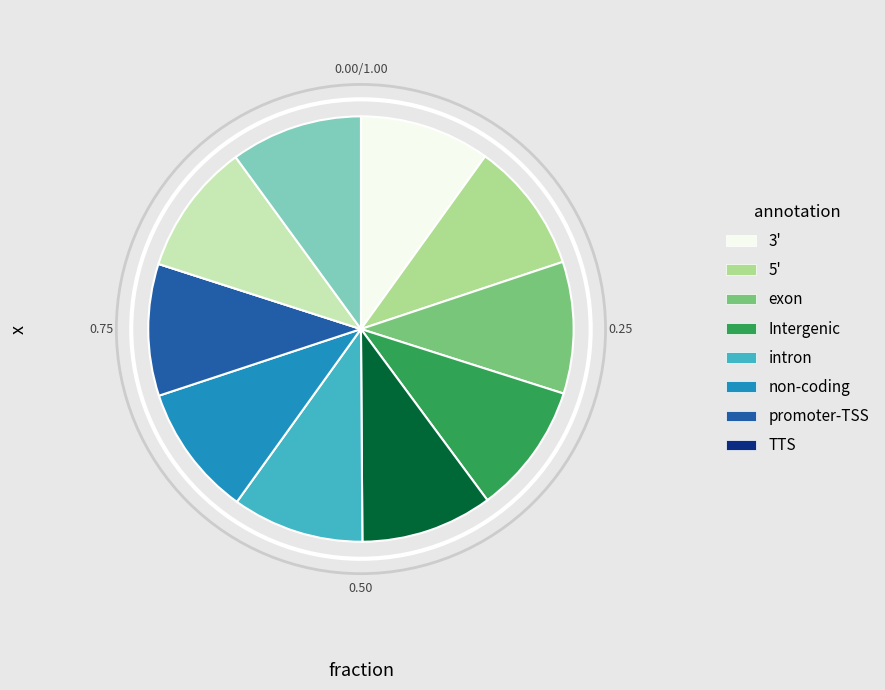

Is there any slice that represents more than half of the pie?

No